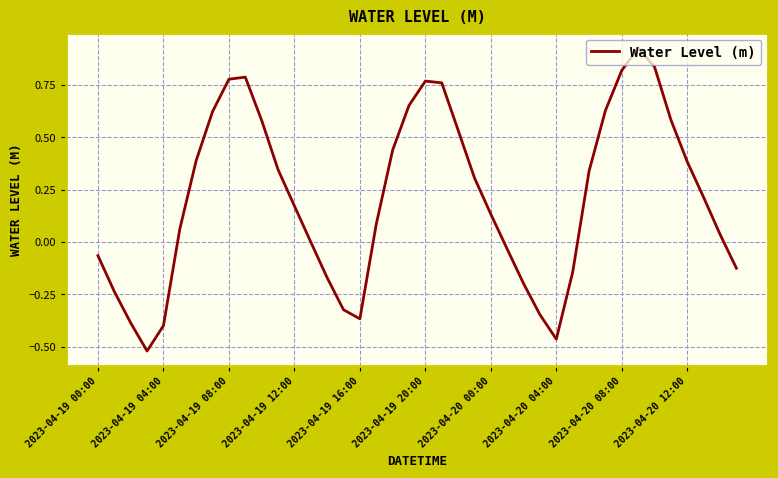

What is the difference between the maximum and minimum values?

1.4